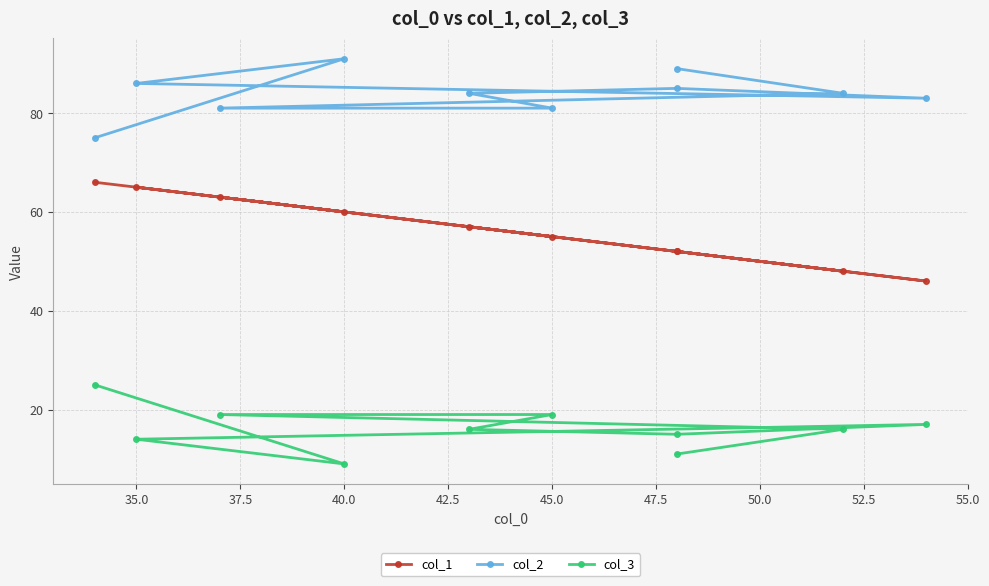

What position from the right is 35.0?

3